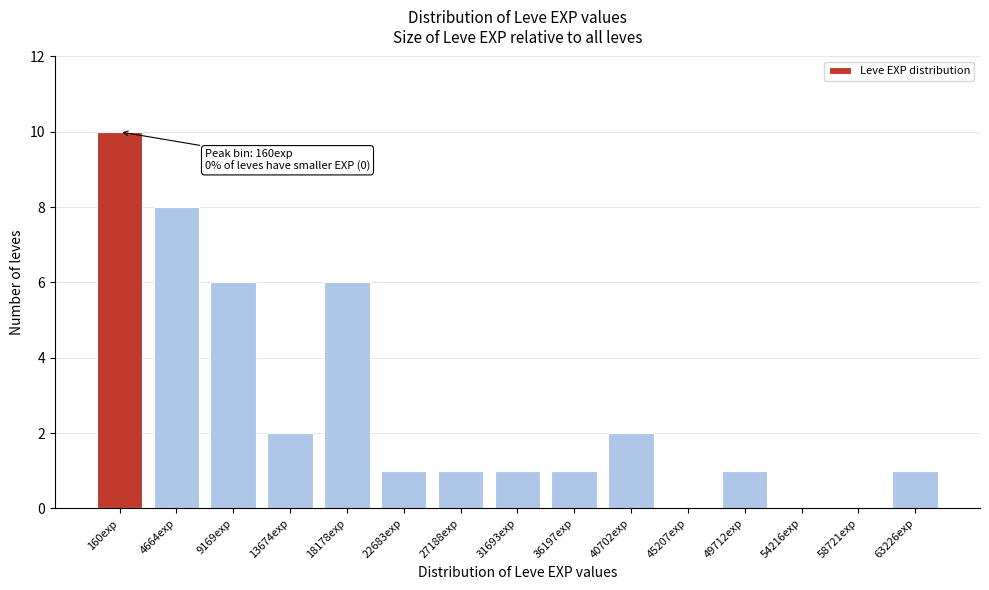

Reading right to left, transcribe all the data shown in this chart.

63226exp=1	58721exp=0	54216exp=0	49712exp=1	45207exp=0	40702exp=2	36197exp=1	31693exp=1	27188exp=1	22683exp=1	18178exp=6	13674exp=2	9169exp=6	4664exp=8	160exp=10